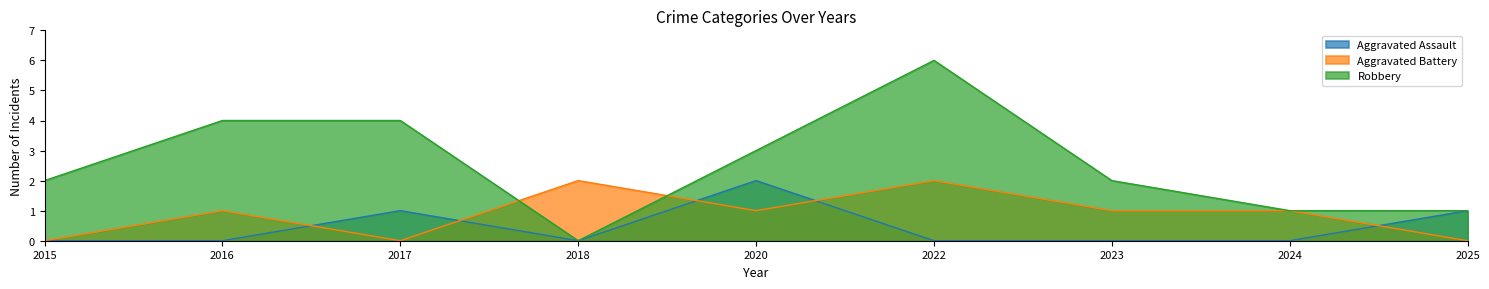

At which label is Aggravated Assault closest to 1?

2017